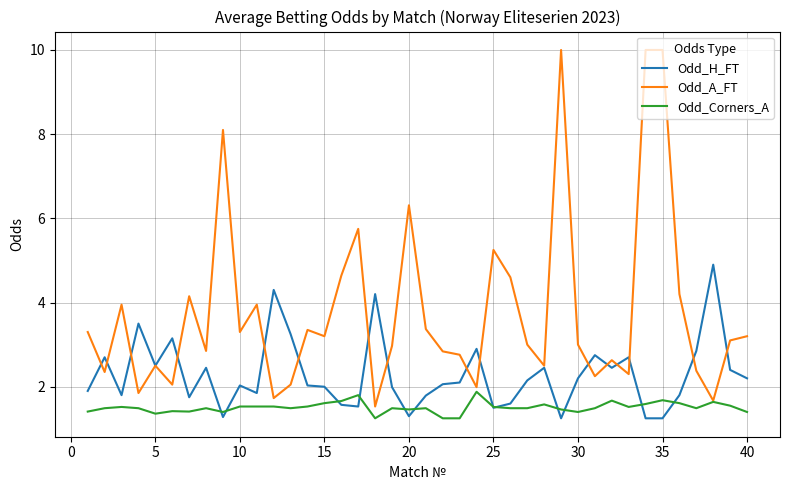

Which series has the largest total across all categories?

Odd_A_FT